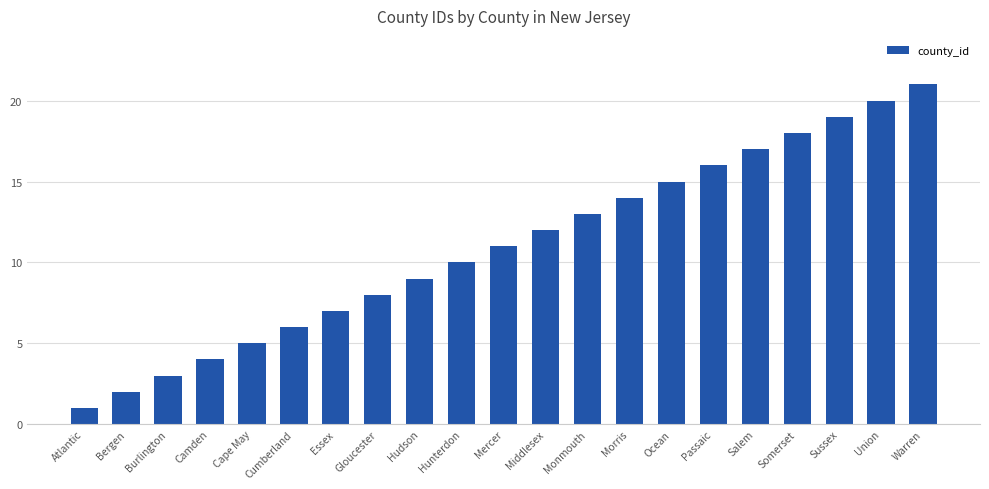

Which has a higher value, Burlington or Morris?

Morris